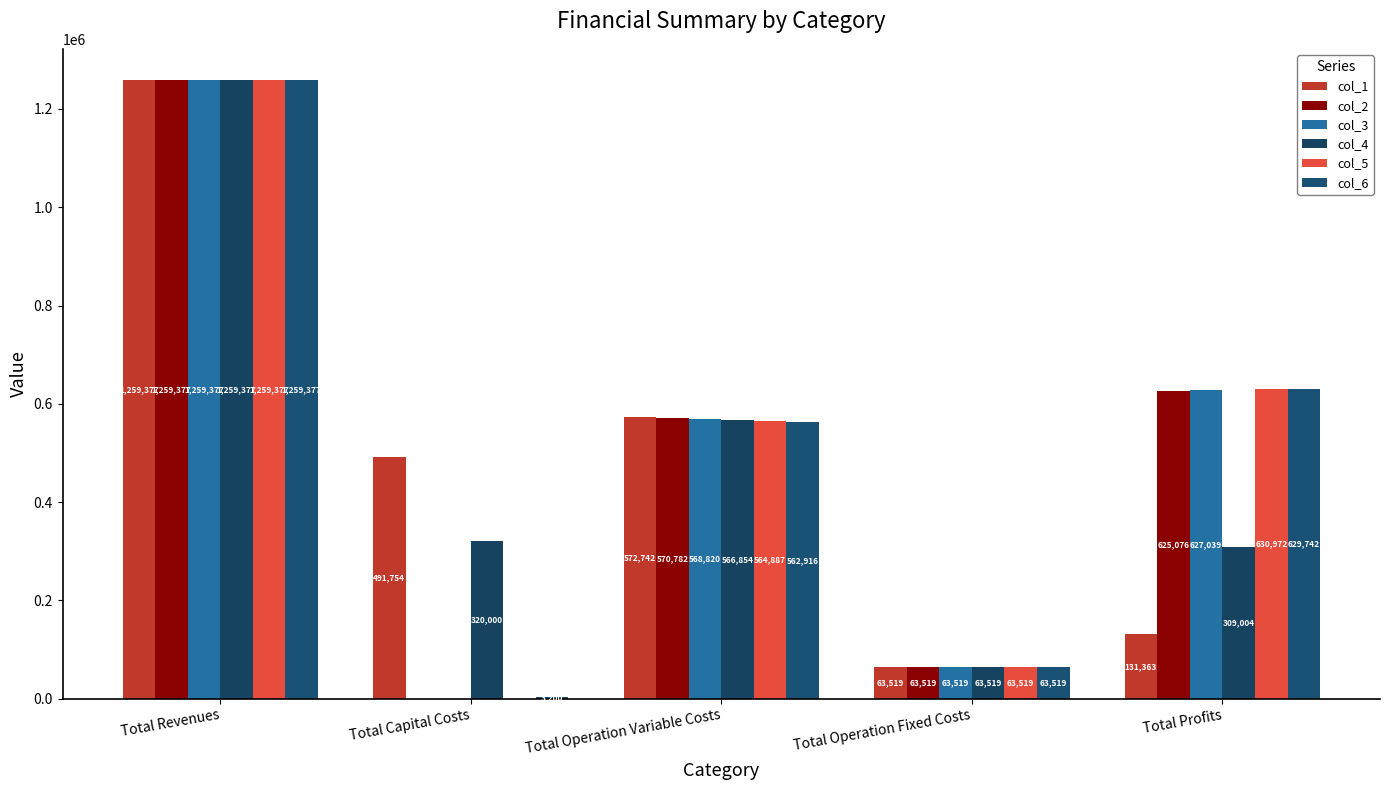

At which label is col_5 closest to 629688?

Total Profits